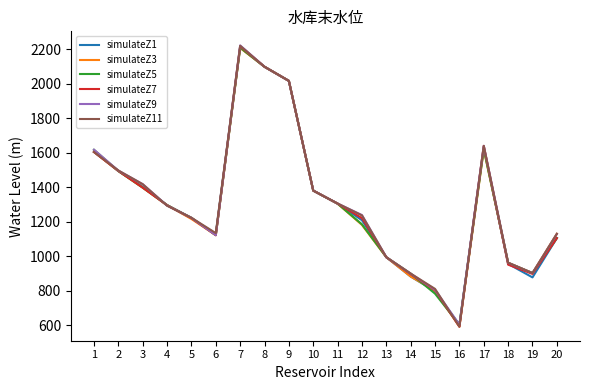

Between 12 and 20, which series saw the biggest shift?

simulateZ7